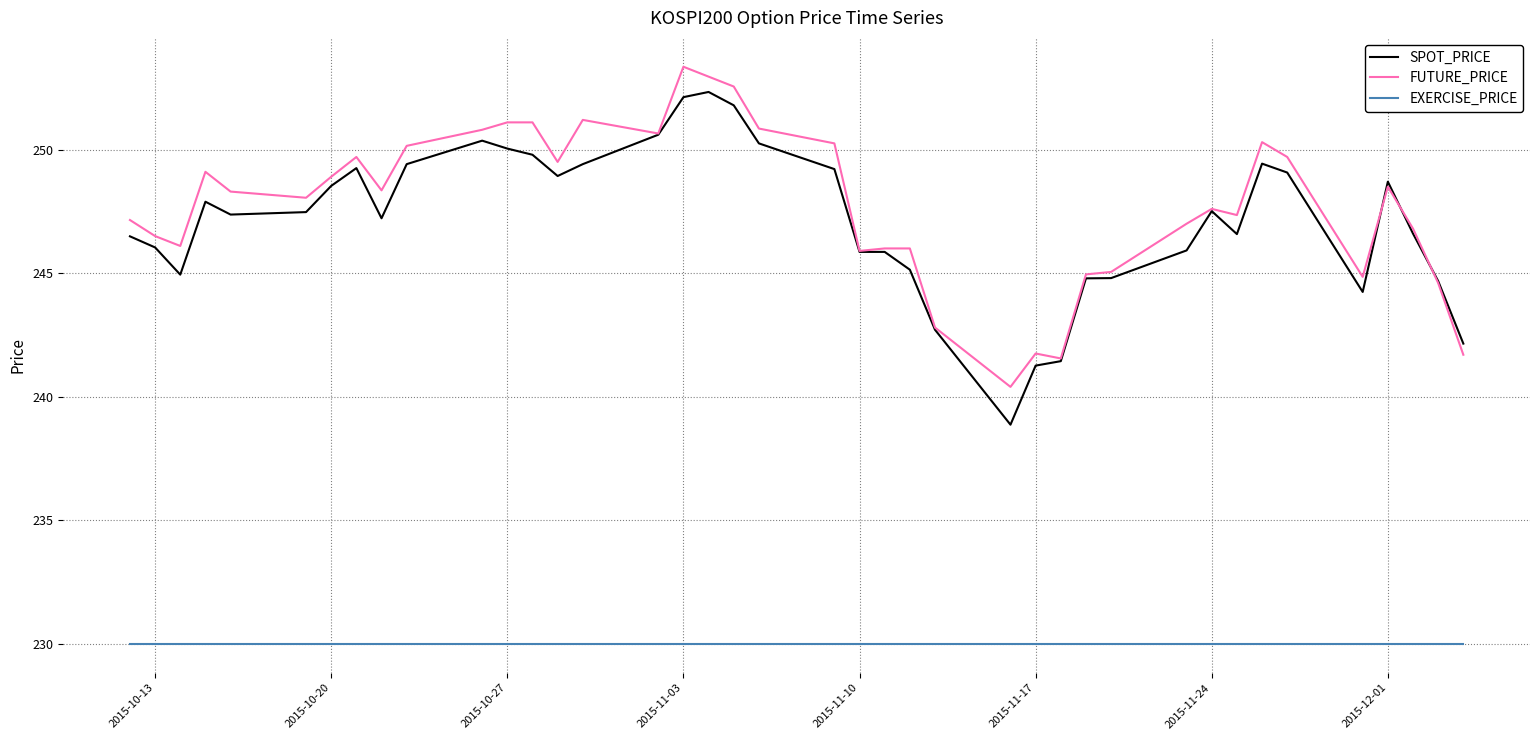

What is the lowest value of the SPOT_PRICE series?

238.9